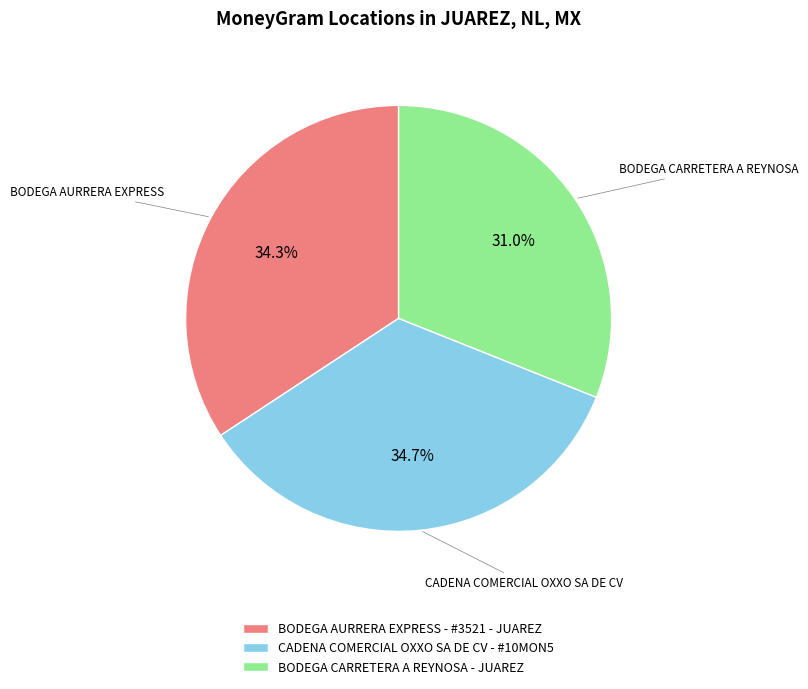

How many segments does this pie chart have?

3